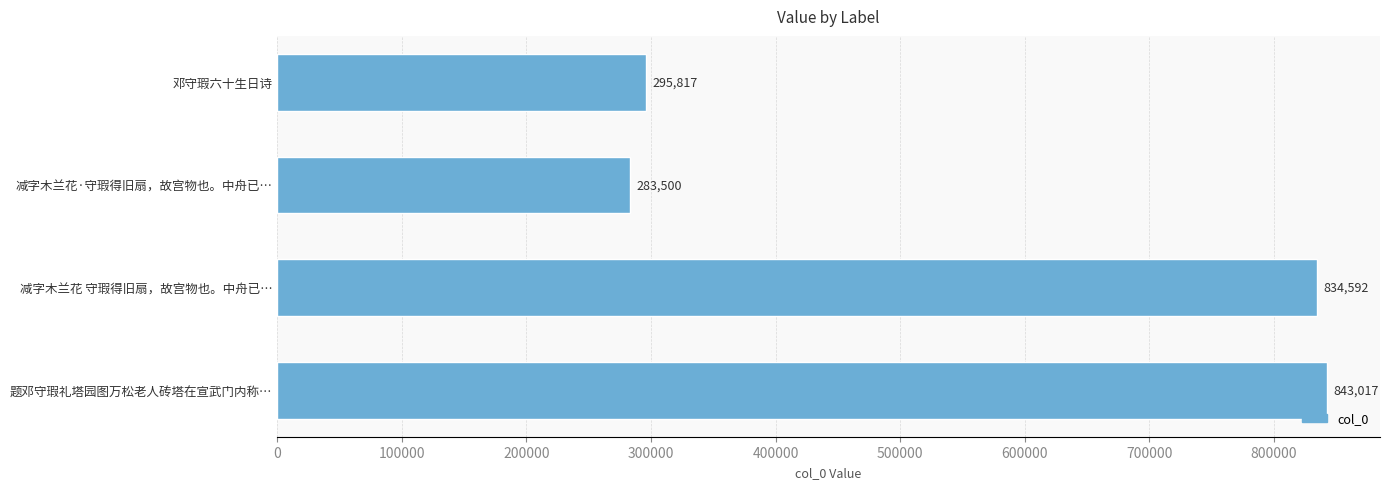

What position from the bottom is 题邓守瑕礼塔园图万松老人砖塔在宣武门内称…?

1